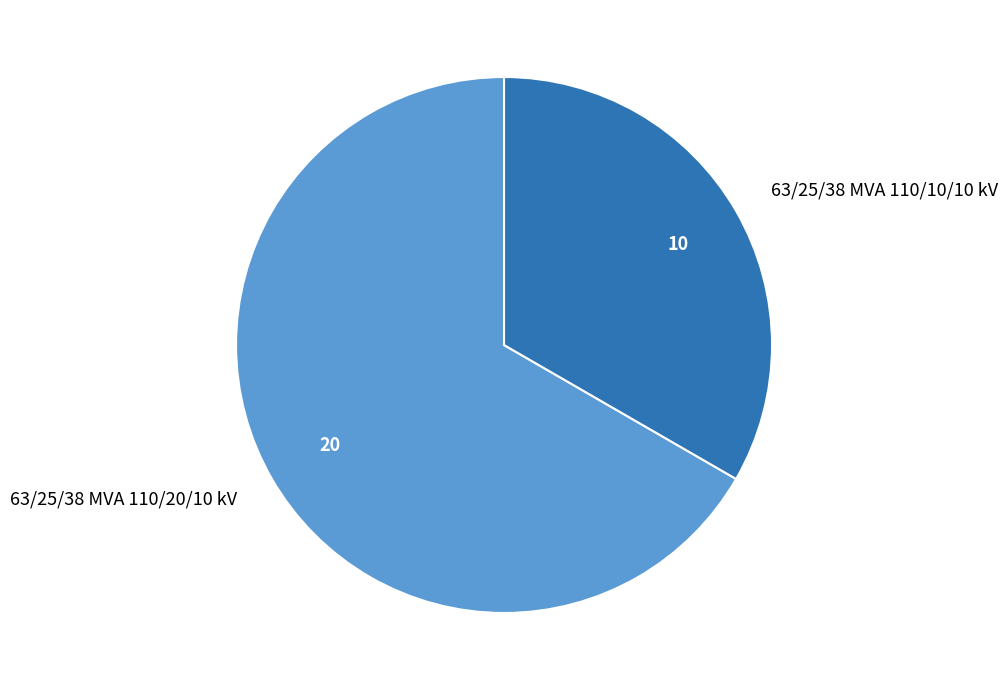

Is it true that 63/25/38 MVA 110/20/10 kV is 53% of the pie?

False